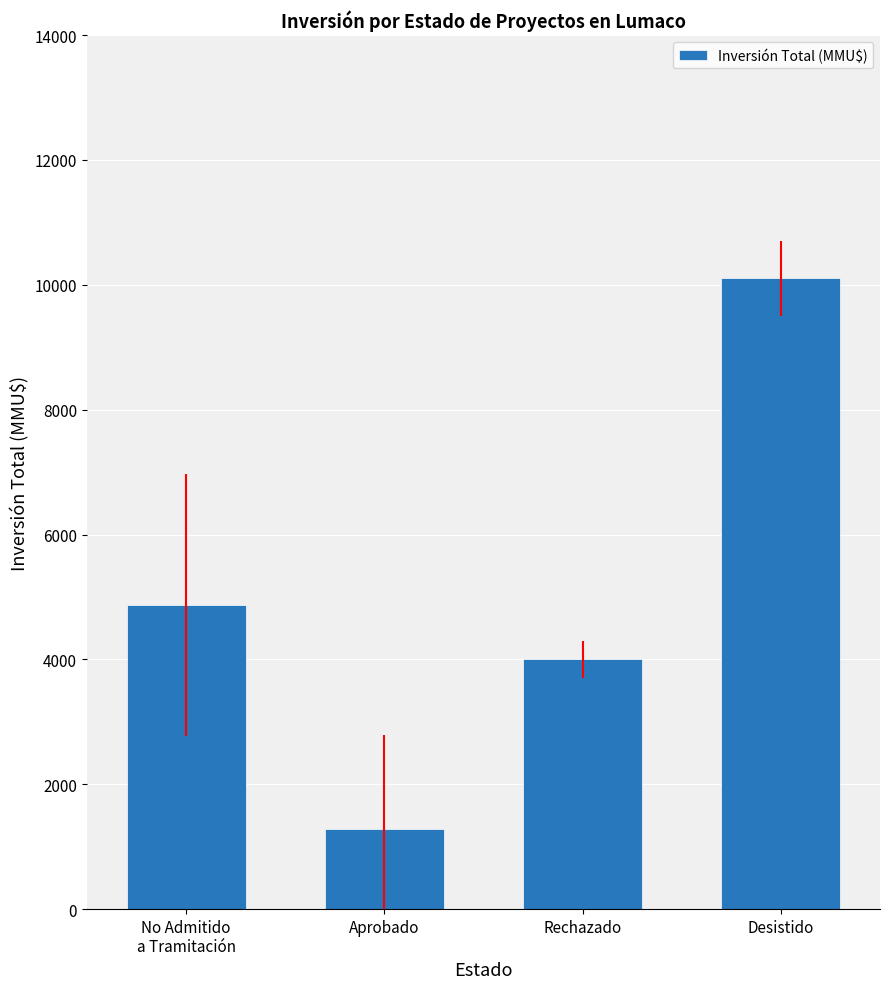

How many bars are there in total?

4